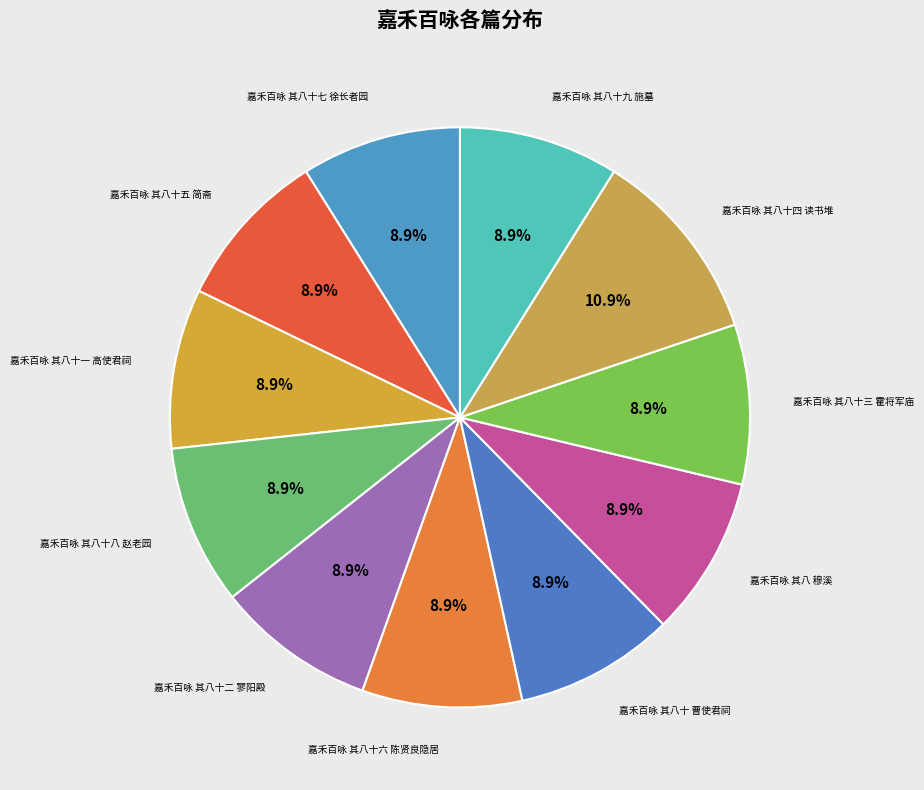

Which slice is the largest?

嘉禾百咏 其八十四 读书堆